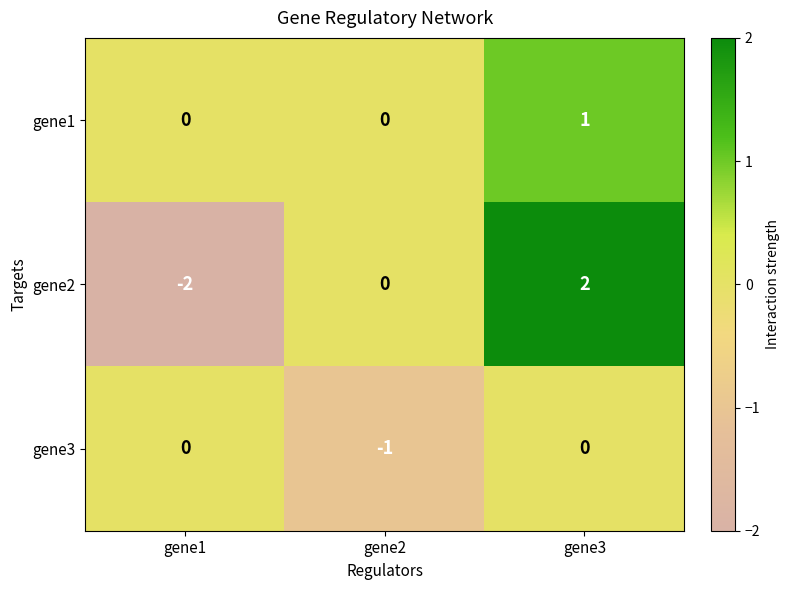

Rank the series by their average value, from lowest to highest.

gene3, gene2, gene1